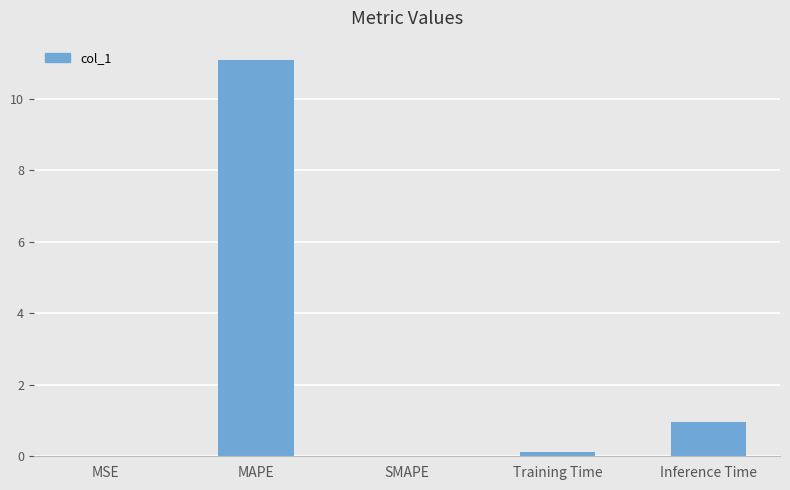

Between Training Time and MAPE, which is larger?

MAPE